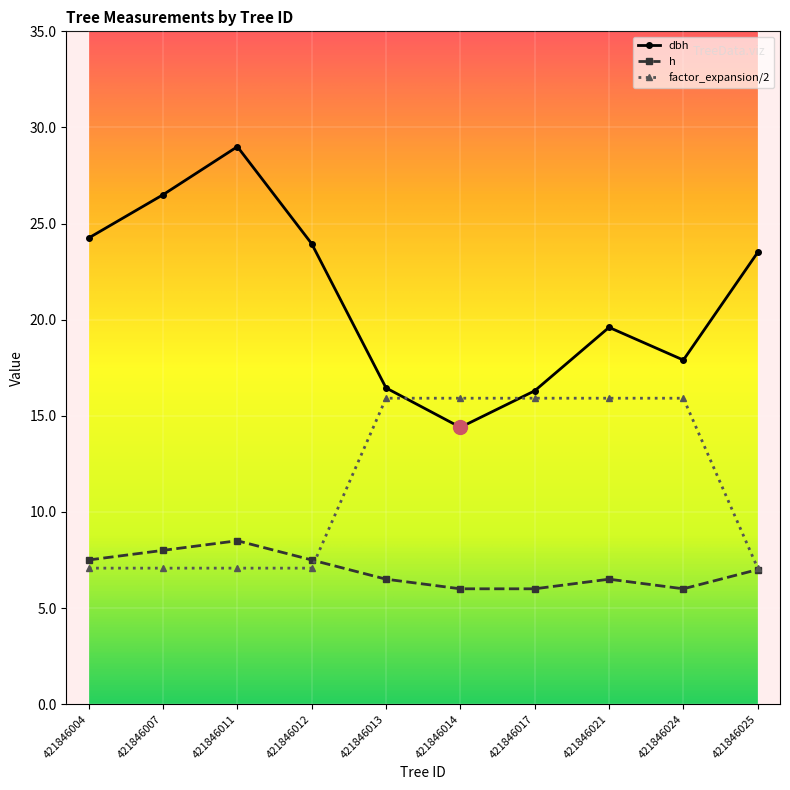

Rank the series at 421846011 from lowest to highest value.

factor_expansion/2, h, dbh